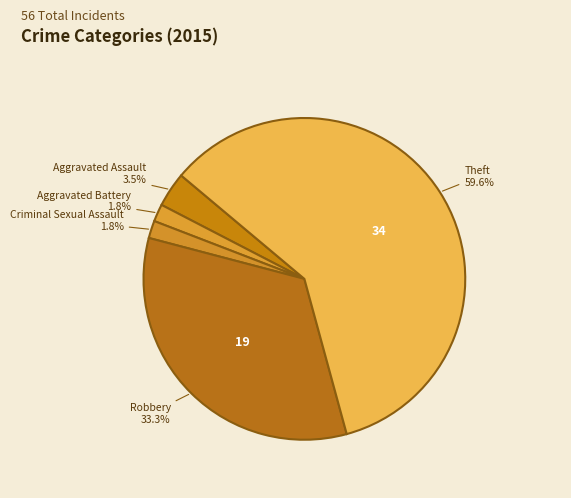

To the nearest percent, what is the average slice percentage?

20%